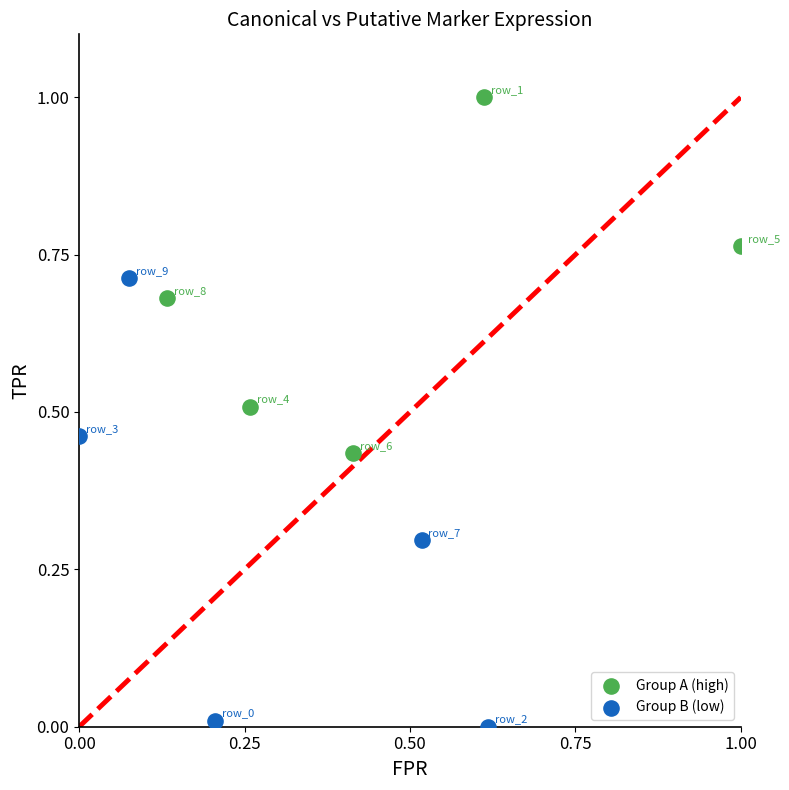

Which series reaches the minimum Y coordinate?

Group B (low)